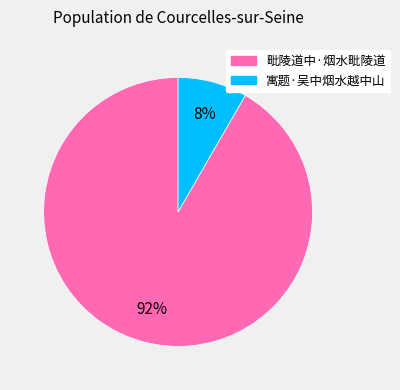

Do 毗陵道中·烟水毗陵道 and 寓题·吴中烟水越中山 together represent more than half of the pie?

Yes